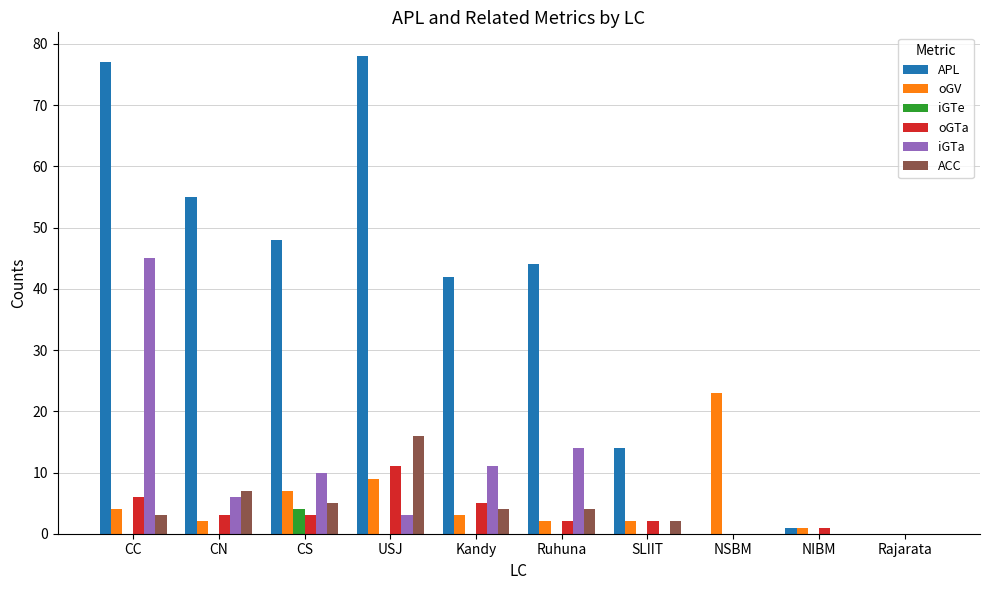

What is the highest value of the iGTe series?

4